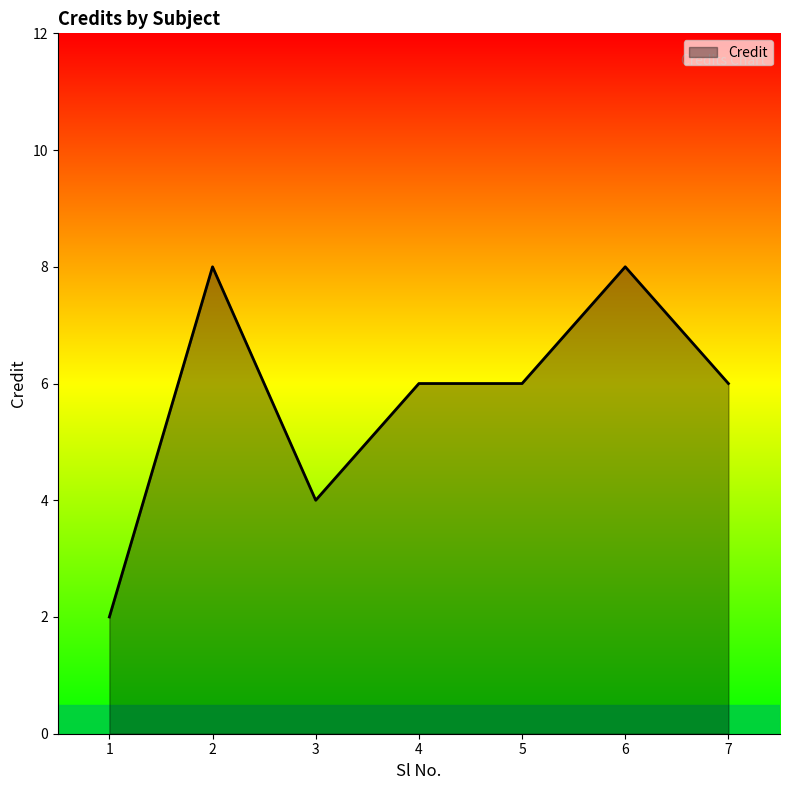

Approximately how many times larger is the value at 4 compared to 5?

1.0